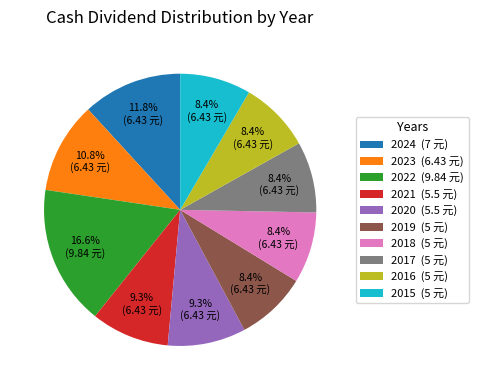

Combined, do 2016 (5 元) and 2022 (9.84 元) account for over 50%?

No